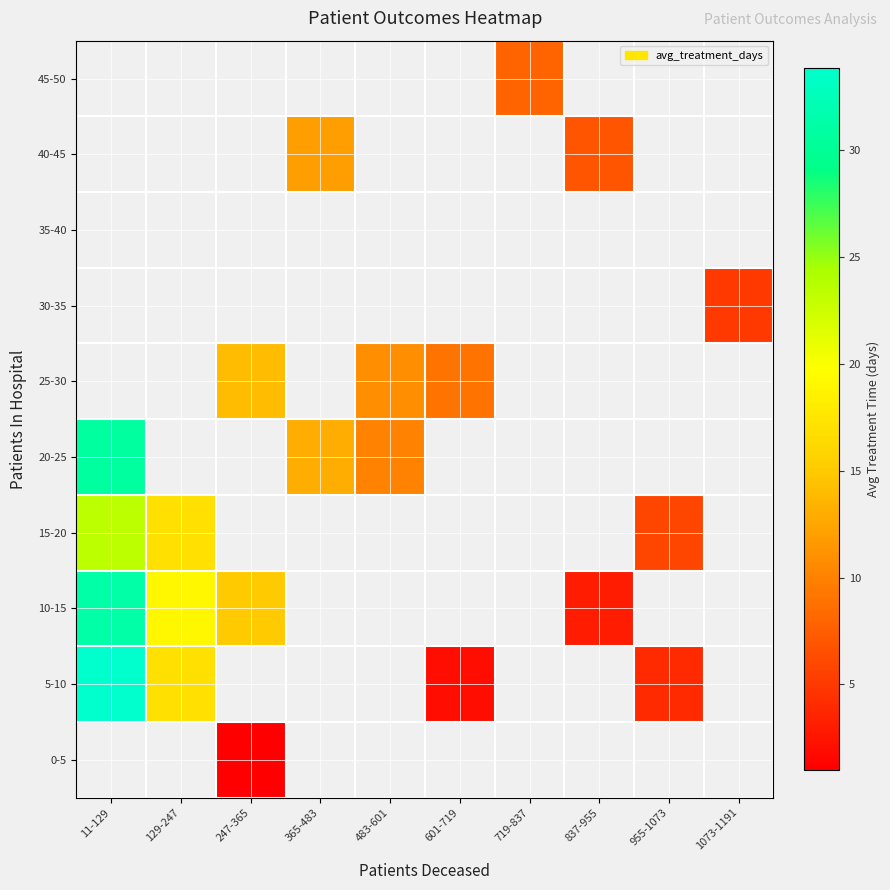

What is the minimum value for 15-20?

6.0